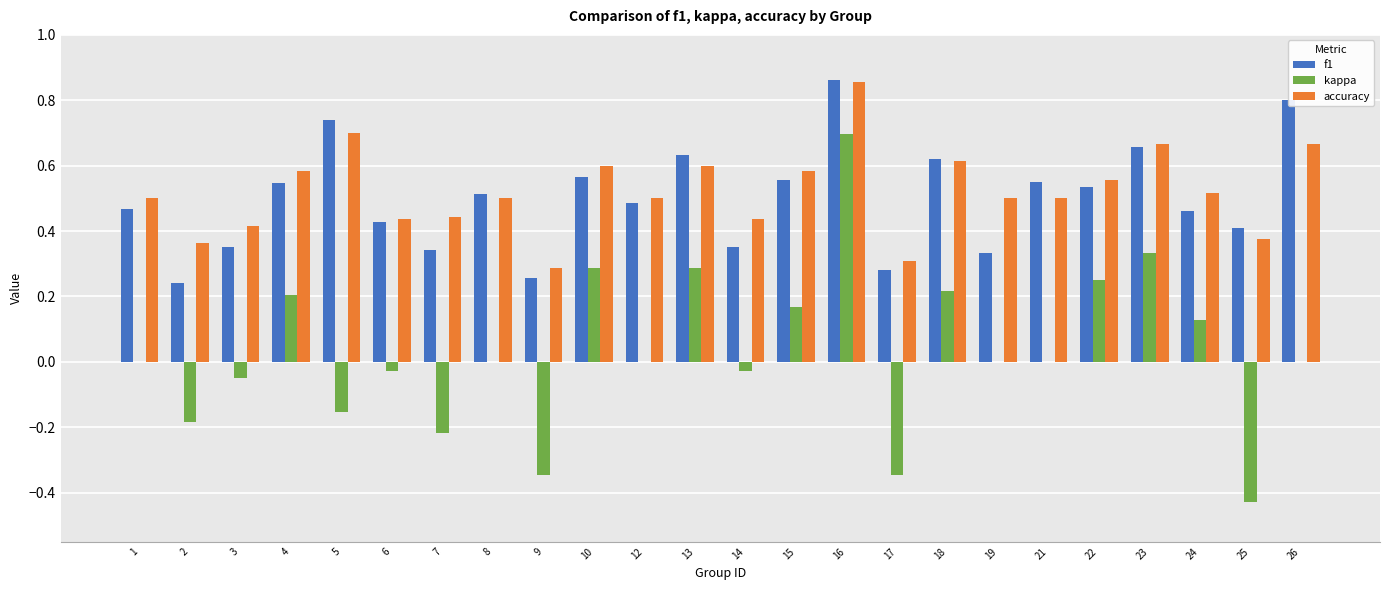

What is the total value across all series at 24?

1.1